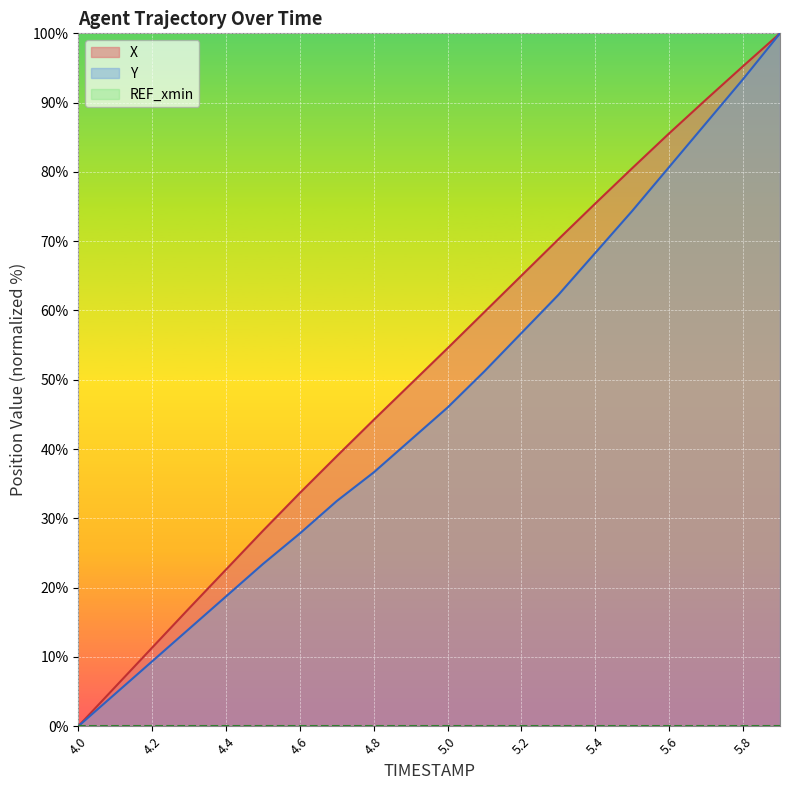

How many categories are shown in the chart?

20